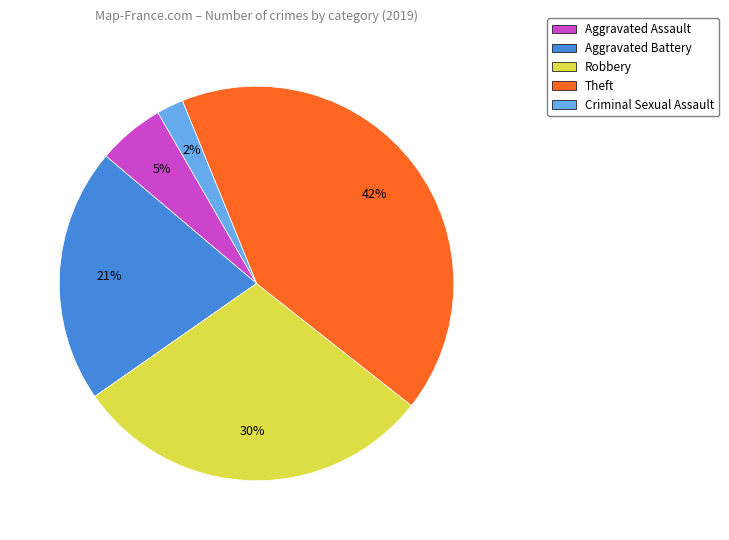

True or false: Aggravated Battery accounts for 30% of the total.

False